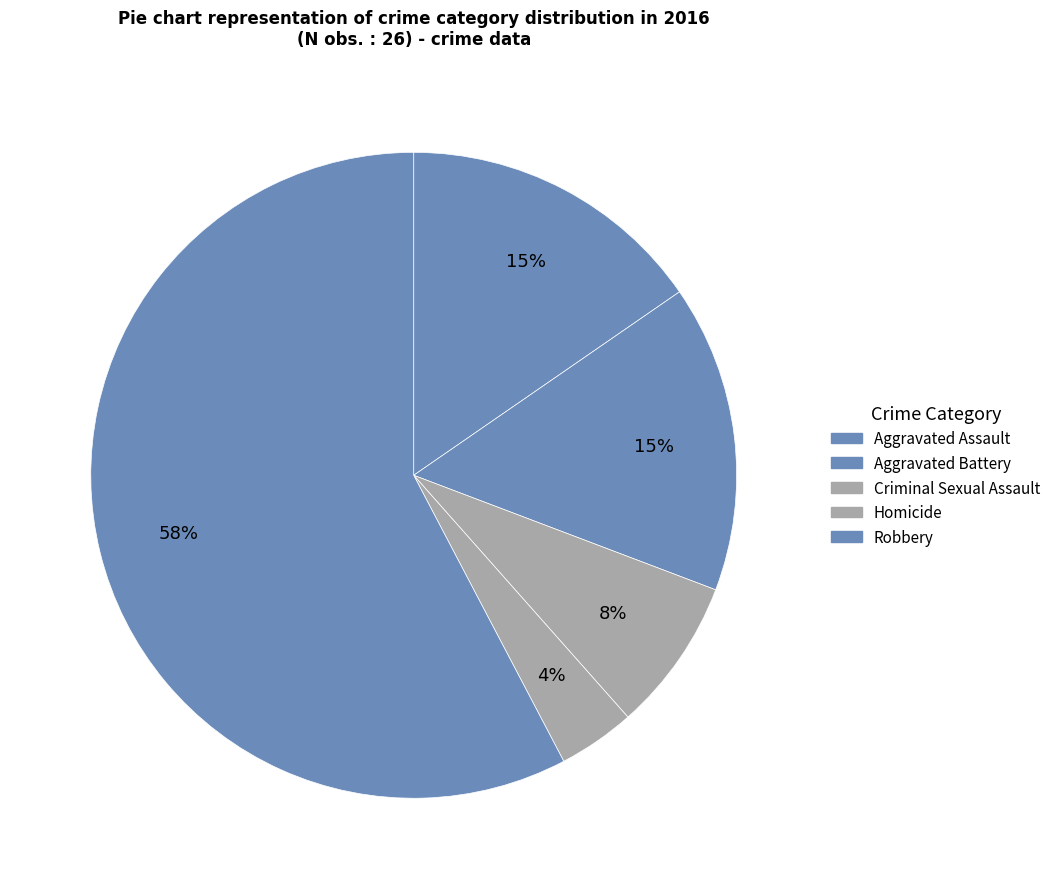

To the nearest percent, what is the average slice percentage?

20%